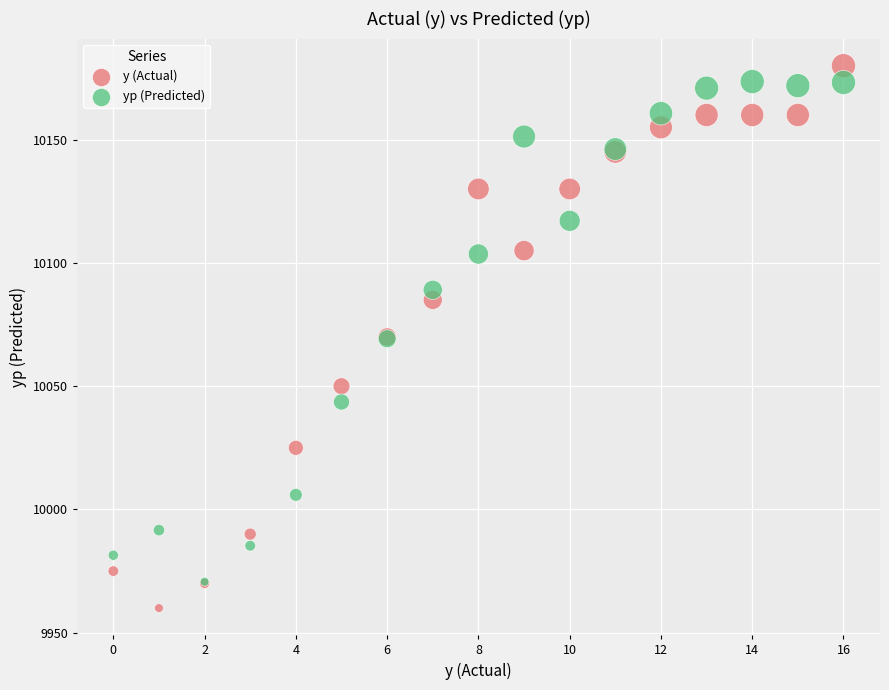

Which series has the widest spread of Y values?

y (Actual)